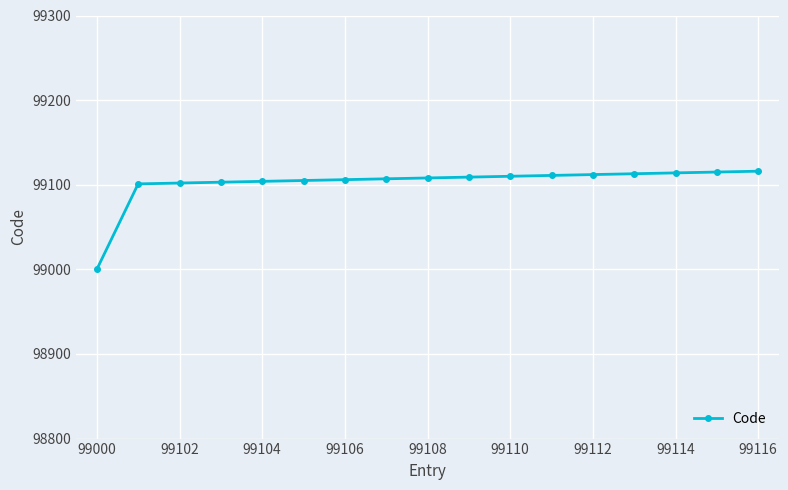

How many series are shown in this chart?

1